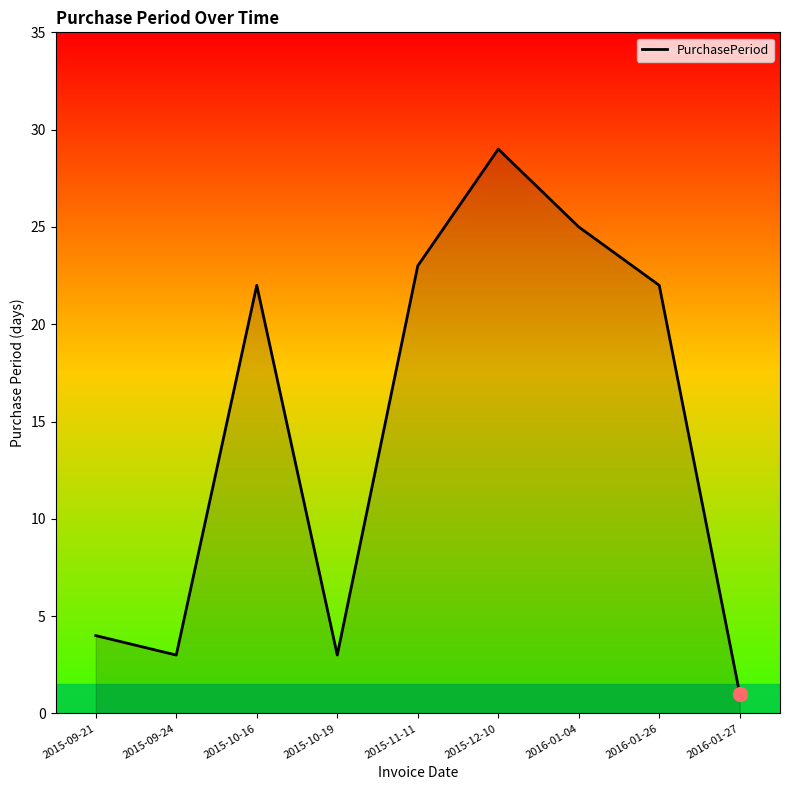

What is the difference between the maximum and second lowest values?

26